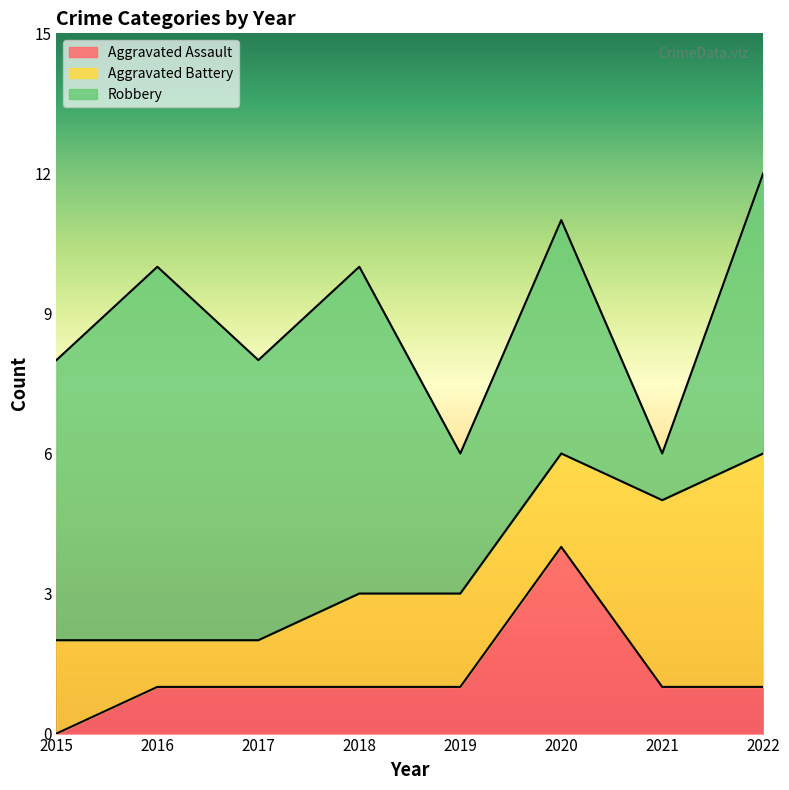

The Aggravated Battery series shows 5 at 2022. True or false?

True